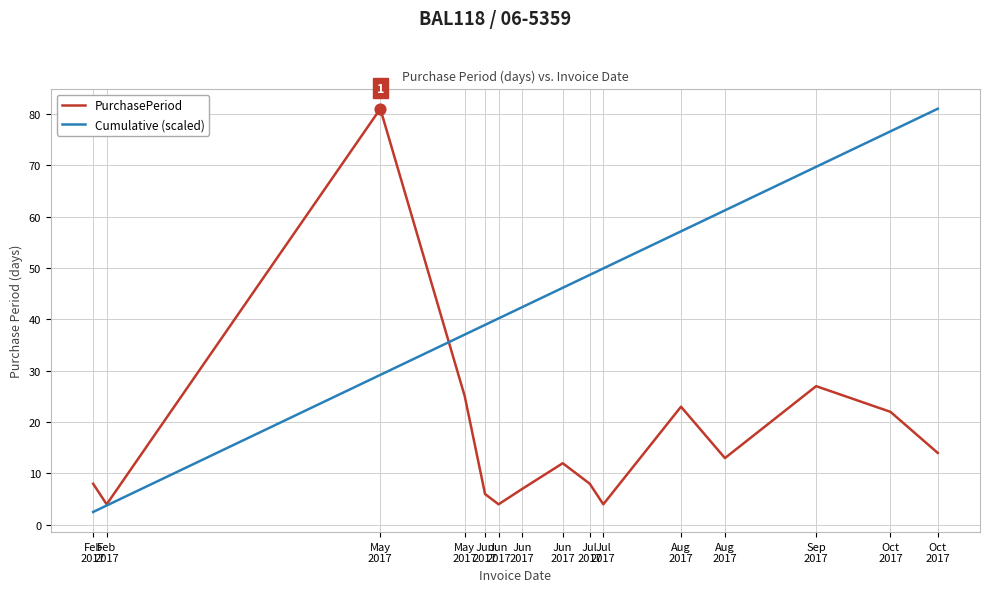

At which category is the sum across all series the highest?

May
2017